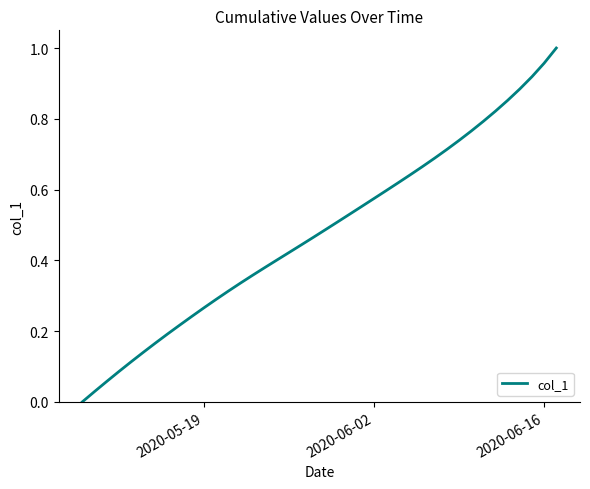

Is this an area chart (filled region under the line)?

No